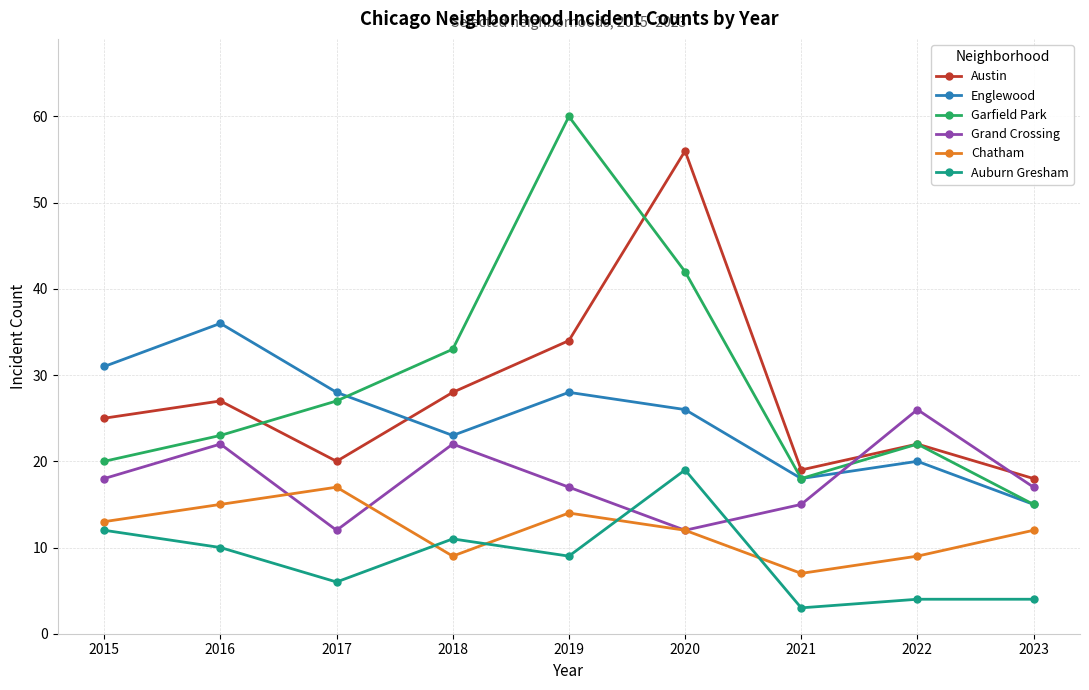

What is the value of the Chatham point at the 8th from the left?

9